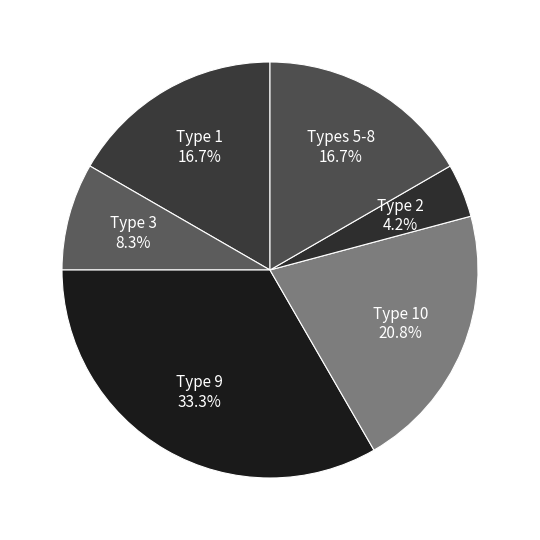

To the nearest percent, what is the difference between the largest and smallest slice percentages?

29%